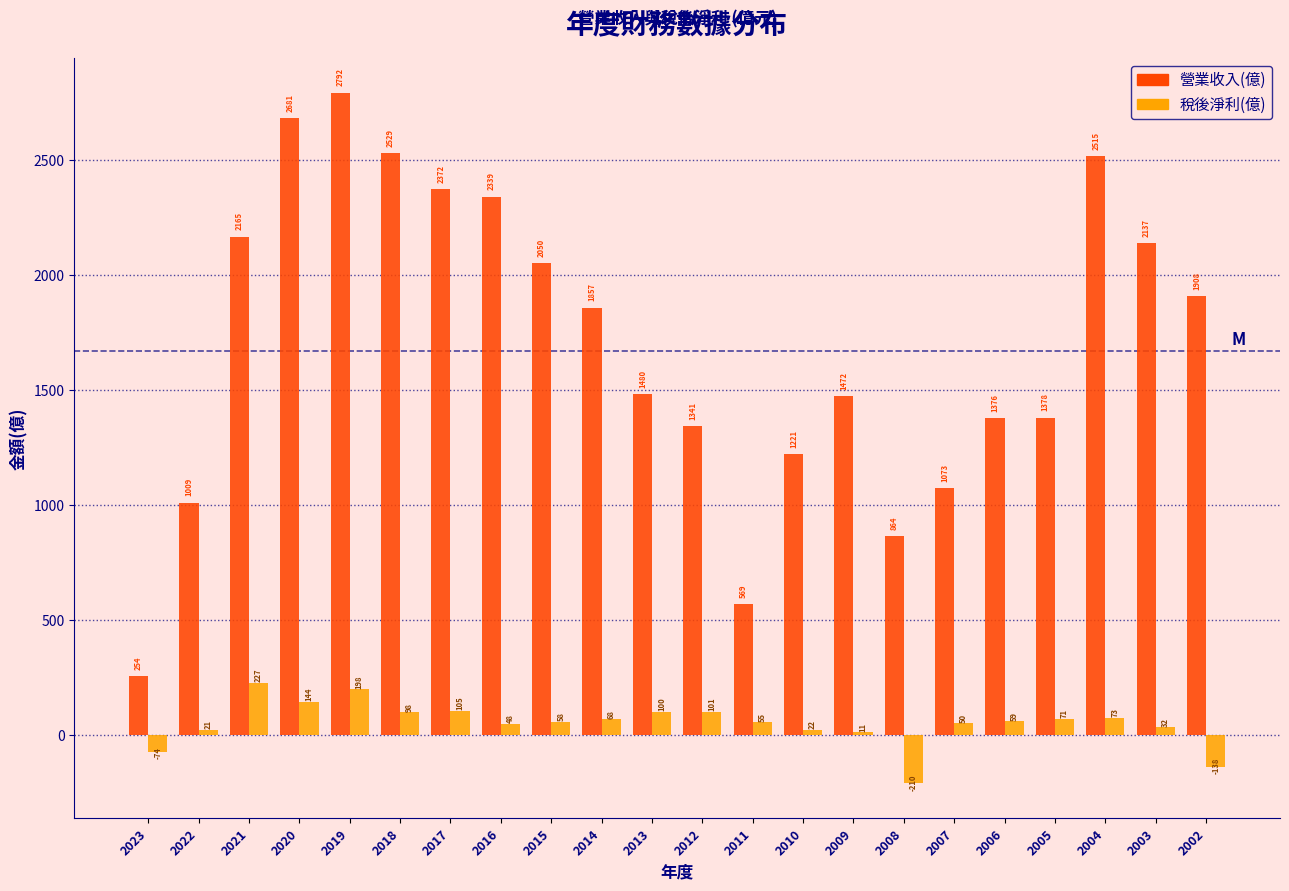

Read the 營業收入(億) value at 2008.

864.0